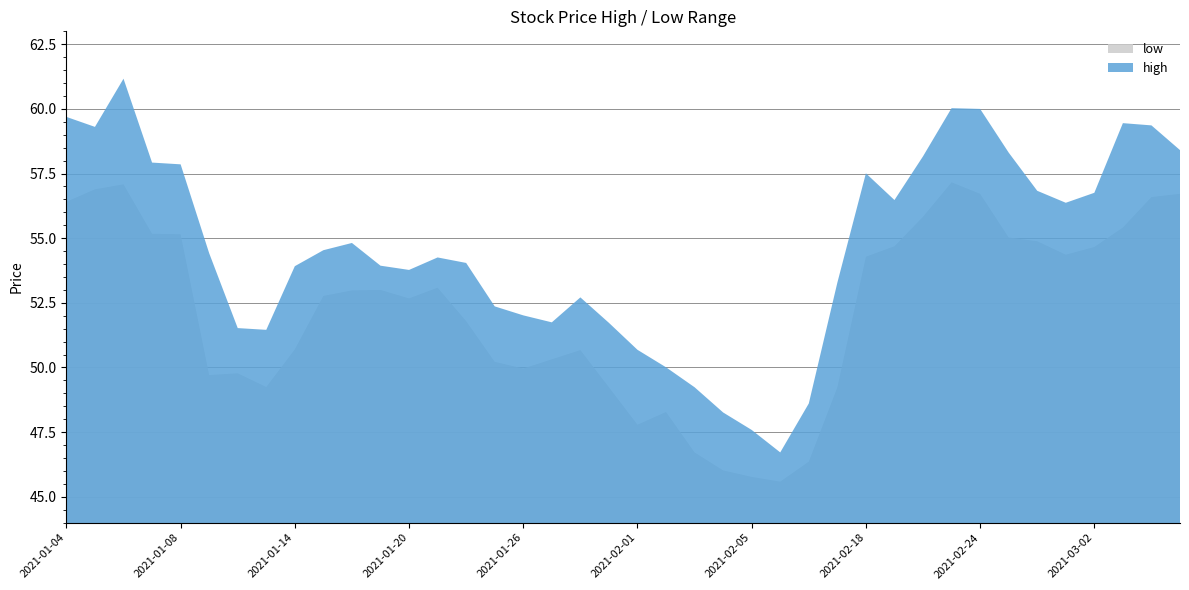

What is the label of the 34th point from the left?

2021-02-25